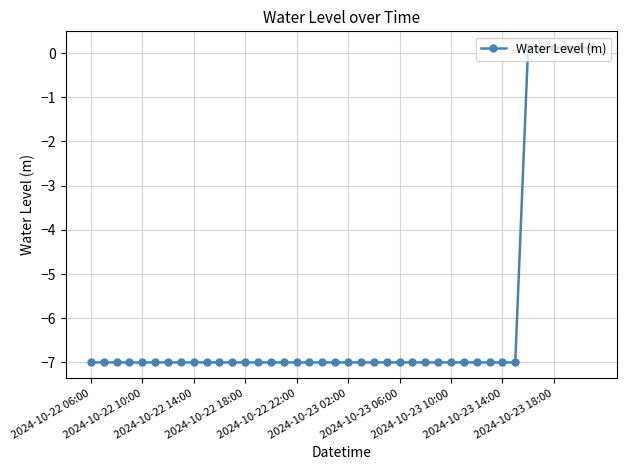

What is the difference between the maximum and minimum values?

7.1